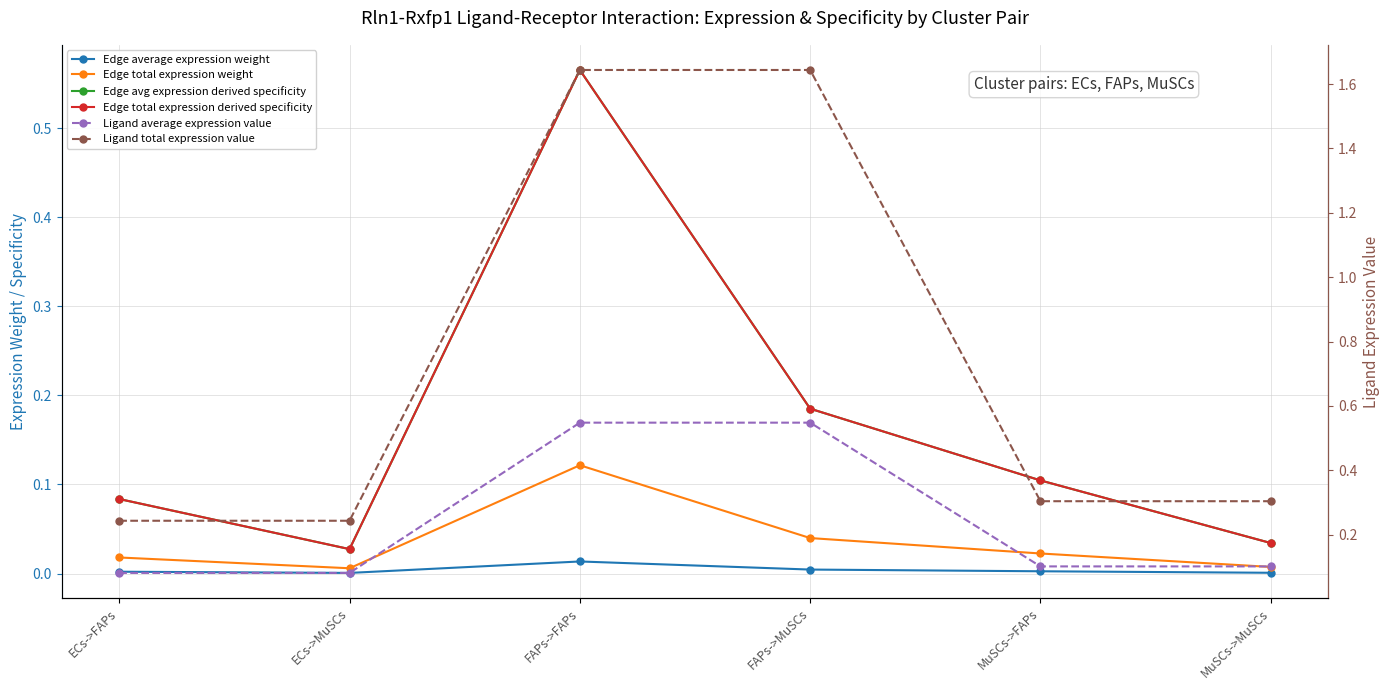

Between ECs->MuSCs and FAPs->MuSCs, which series saw the biggest shift?

Ligand total expression value